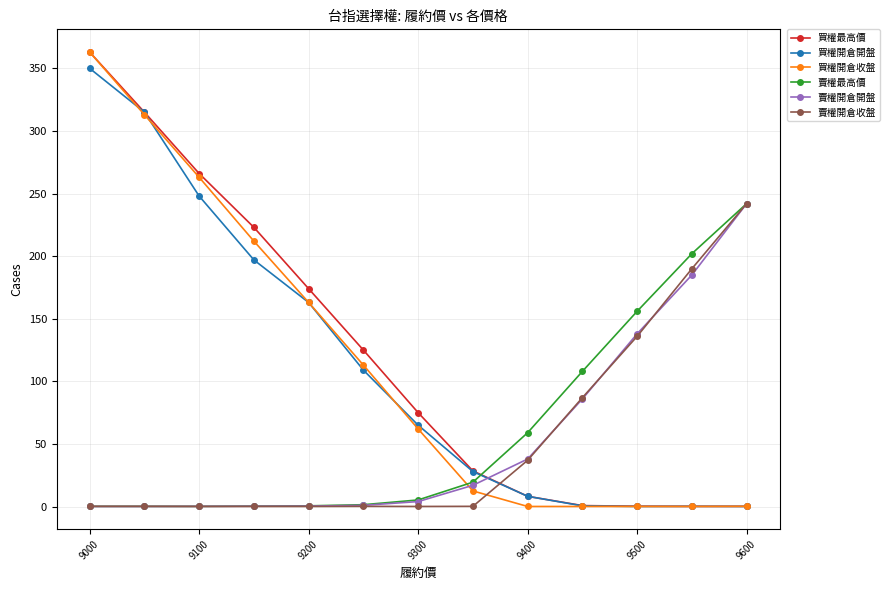

At how many categories does at least one series exceed 152?

8